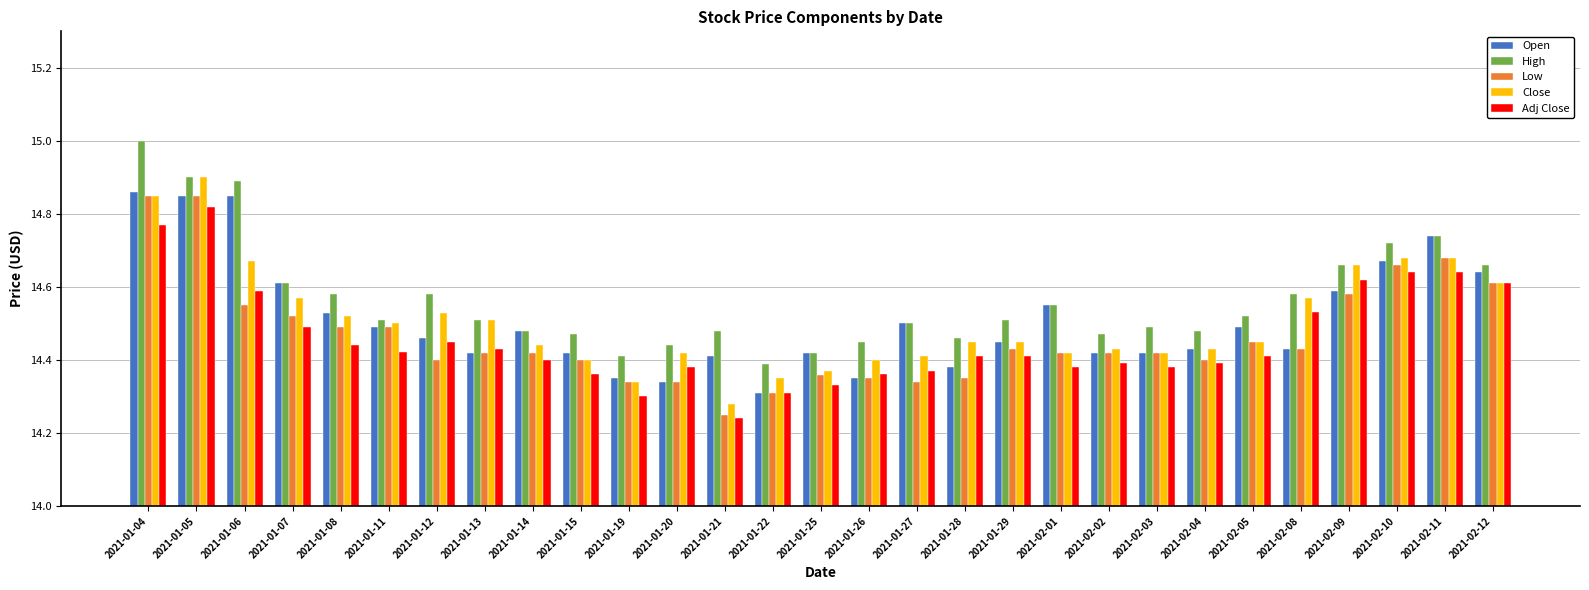

How many Low values are between 14 and 15?

29